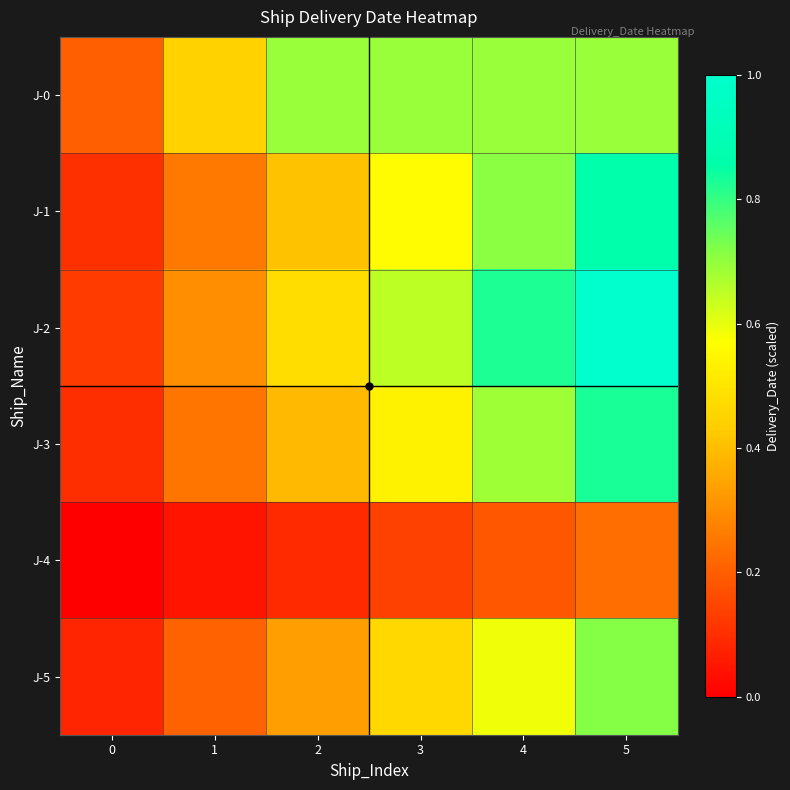

What is the greatest value displayed?

1.0